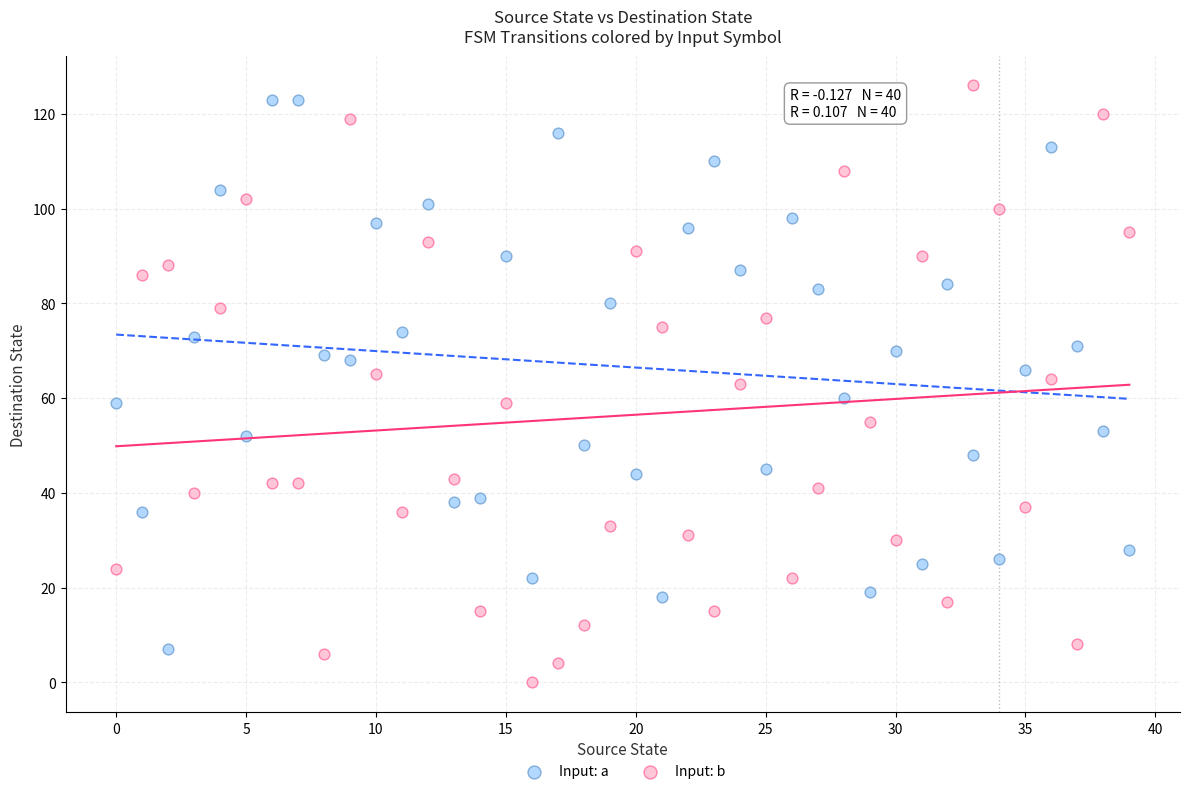

Across all data points, what is the range of Y values (max minus min)?

126